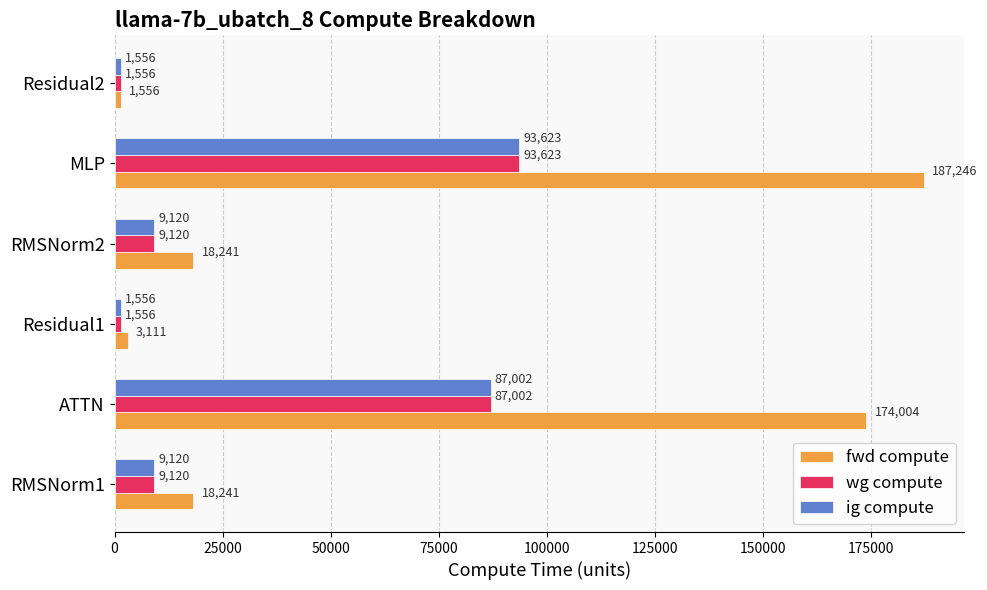

True or false: fwd compute has a value of 234419.3 at ATTN.

False